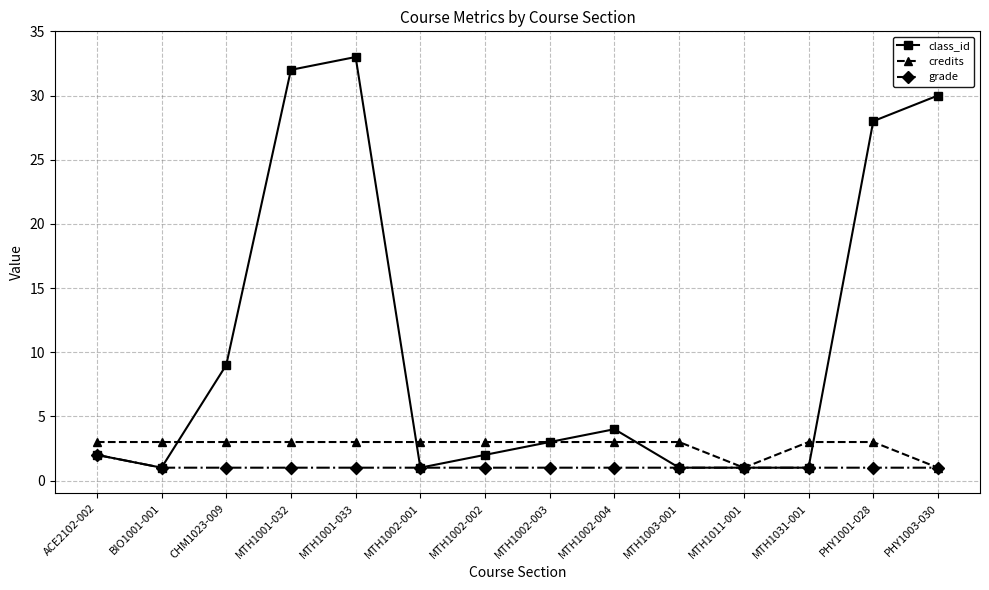

What is the difference between the credits values at PHY1003-030 and ACE2102-002?

2